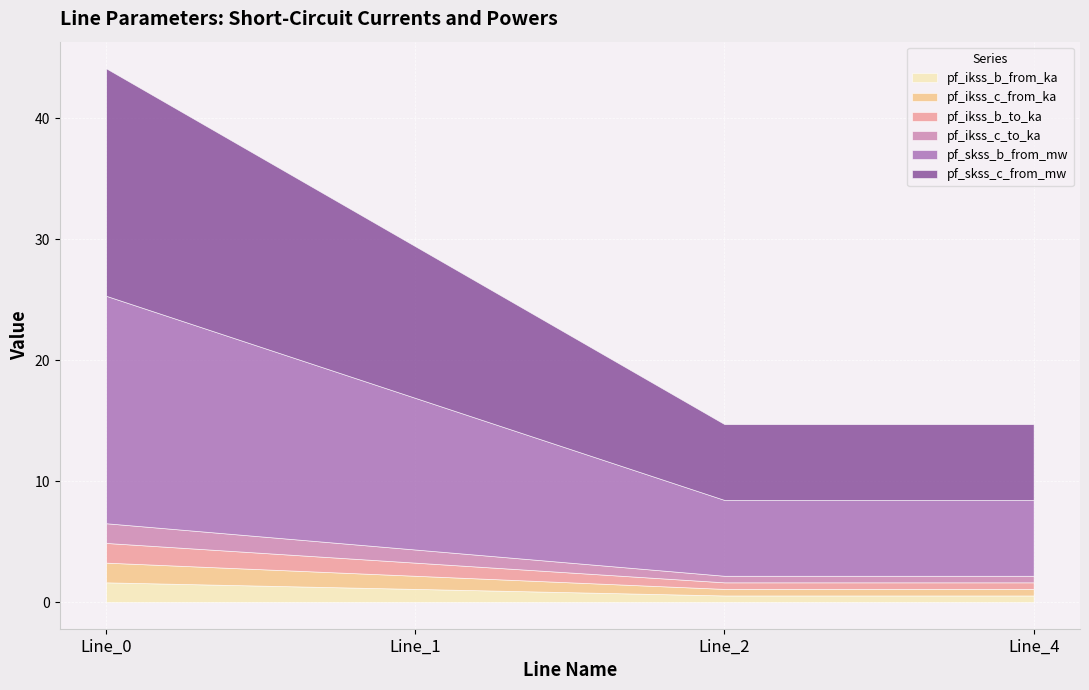

At which category is the sum across all series the highest?

Line_0